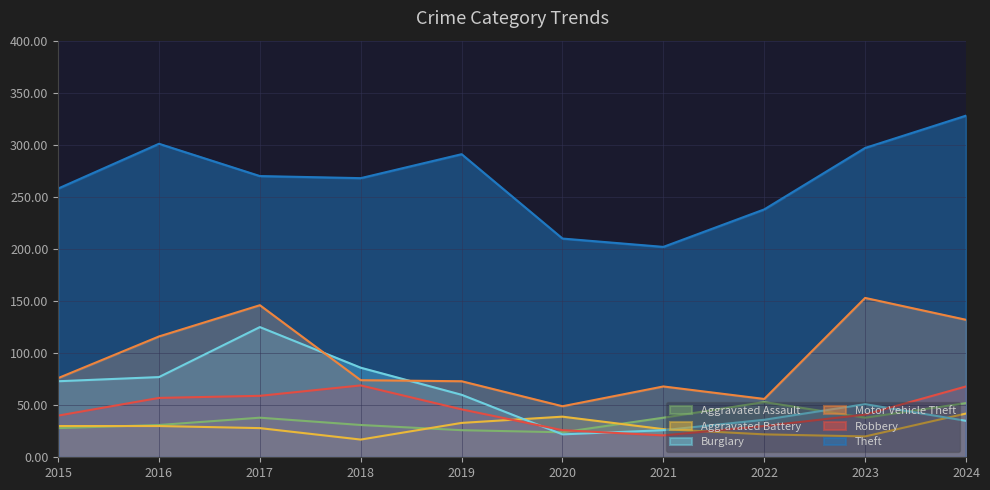

Is the value of Motor Vehicle Theft at 2021 greater than the value of Aggravated Assault at 2019?

Yes